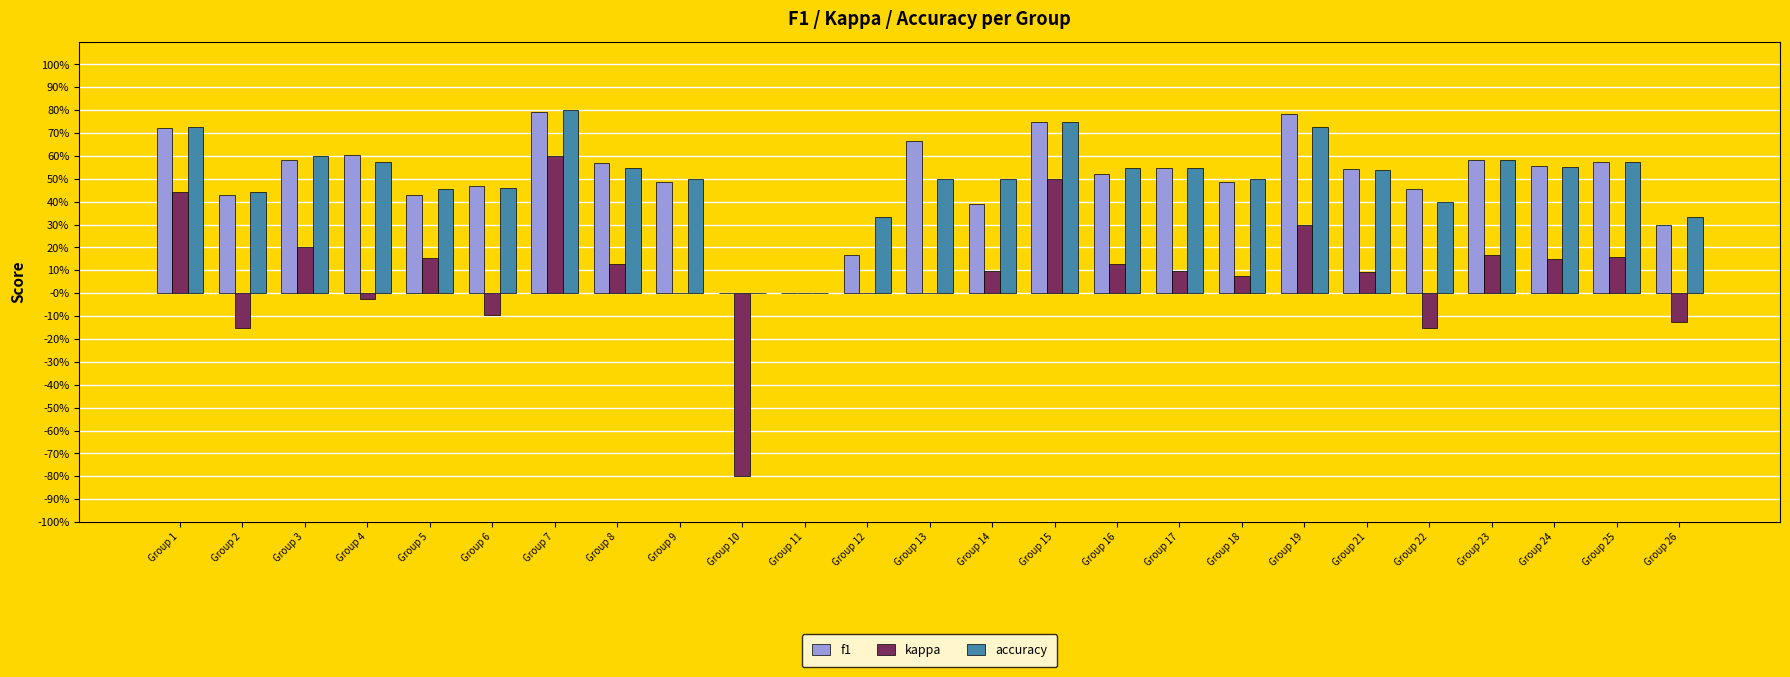

What are all the series names shown in the legend?

f1, kappa, accuracy